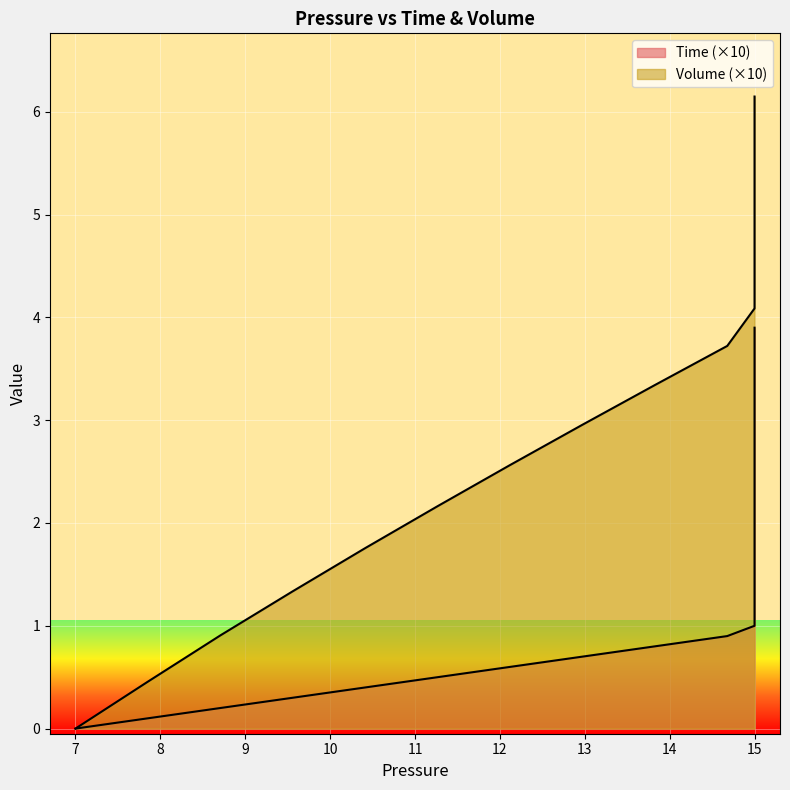

What is the sum of all Time values?

78.0